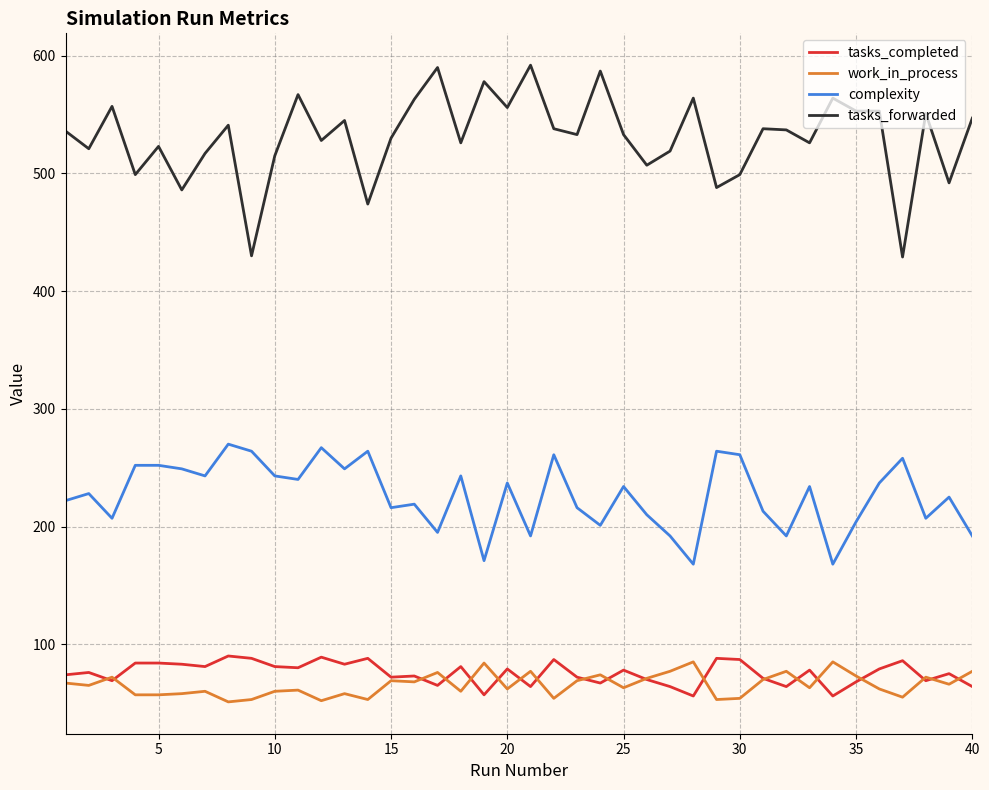

True or false: tasks_forwarded and complexity intersect in this chart.

False